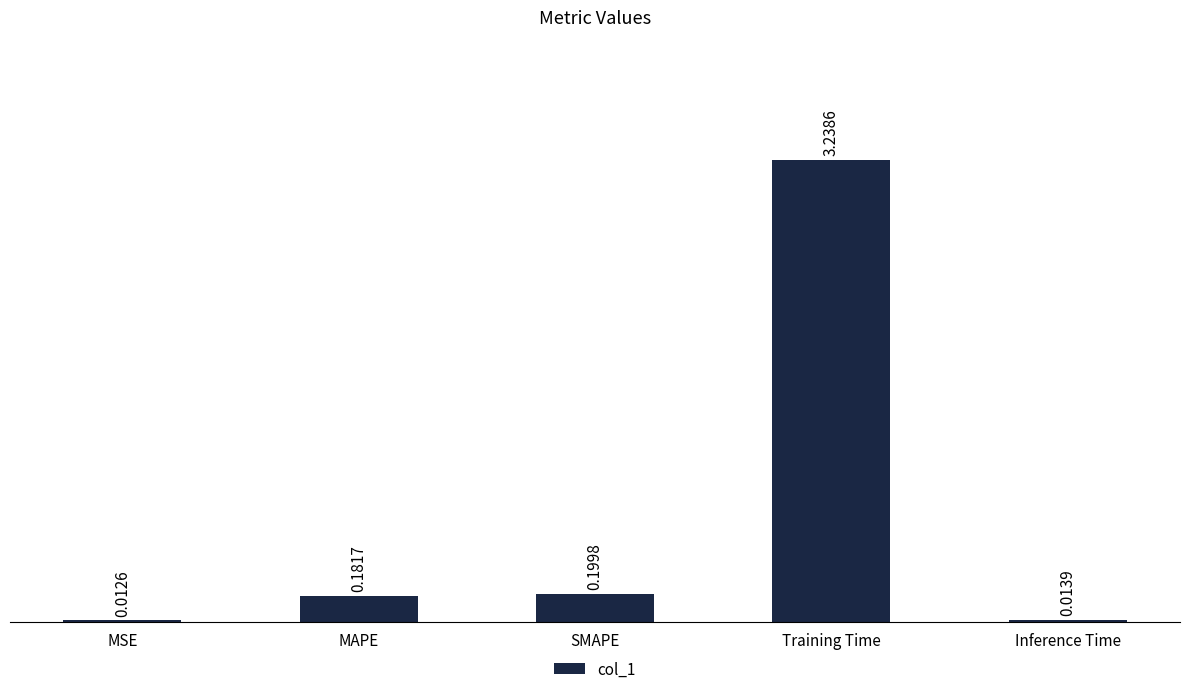

What is the label of the 1st bar from the left?

MSE